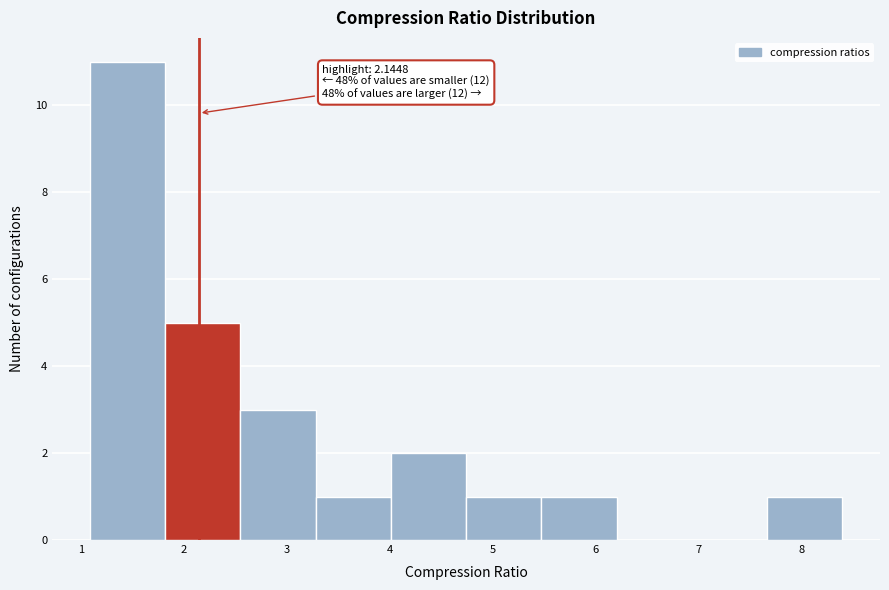

Over which range of the x-axis is the bar tallest?

1.1 to 1.8